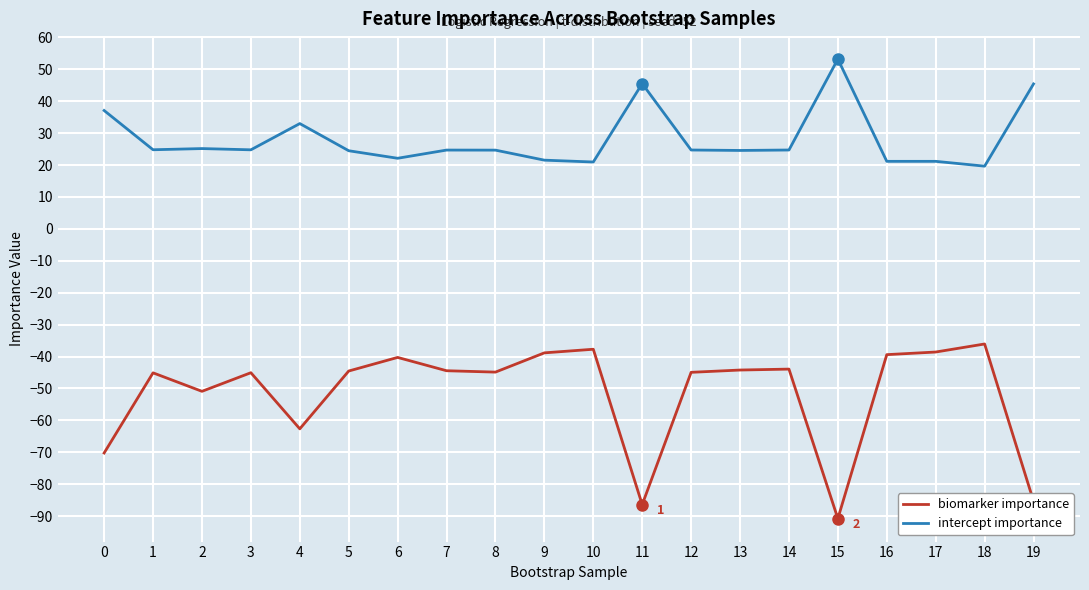

What is the approximate value of intercept importance at 7?

24.7